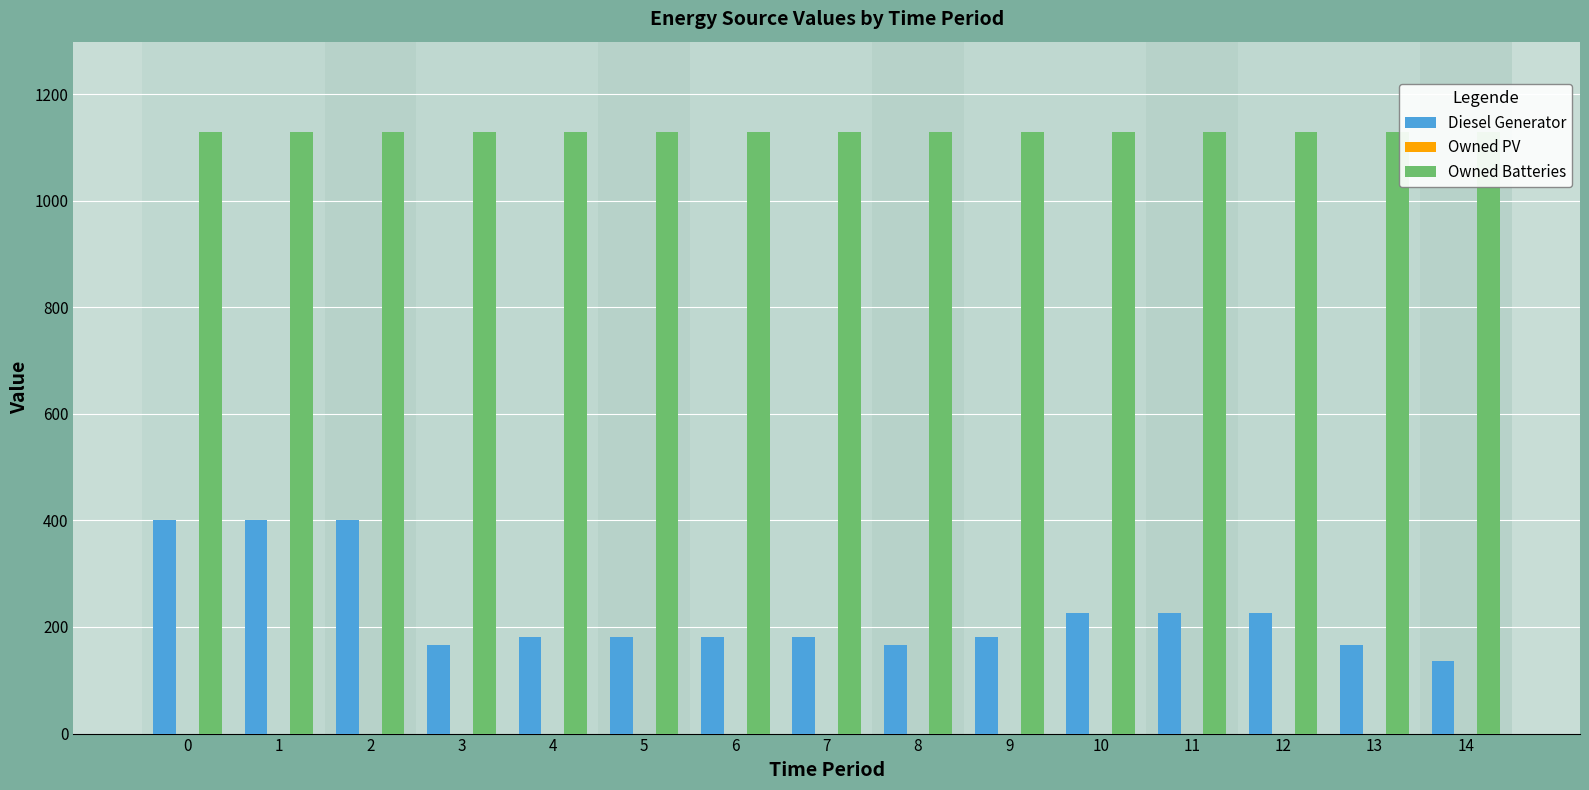

At how many categories does at least one series exceed 988?

15